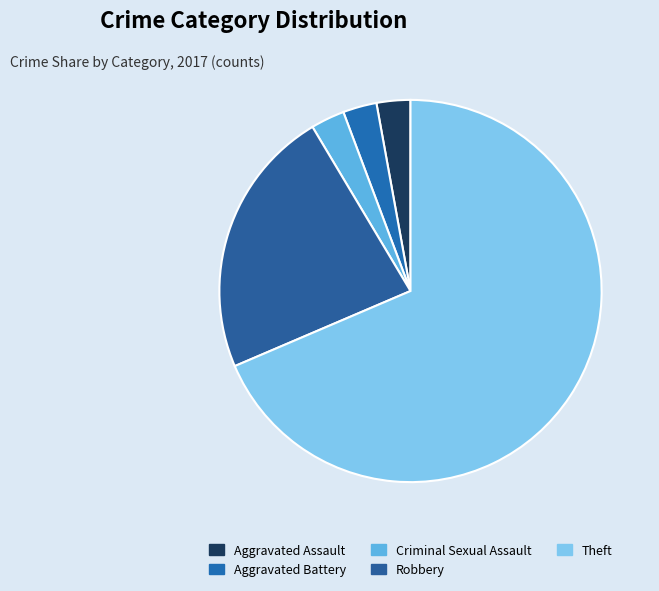

Is it true that Aggravated Battery is 3% of the pie?

True